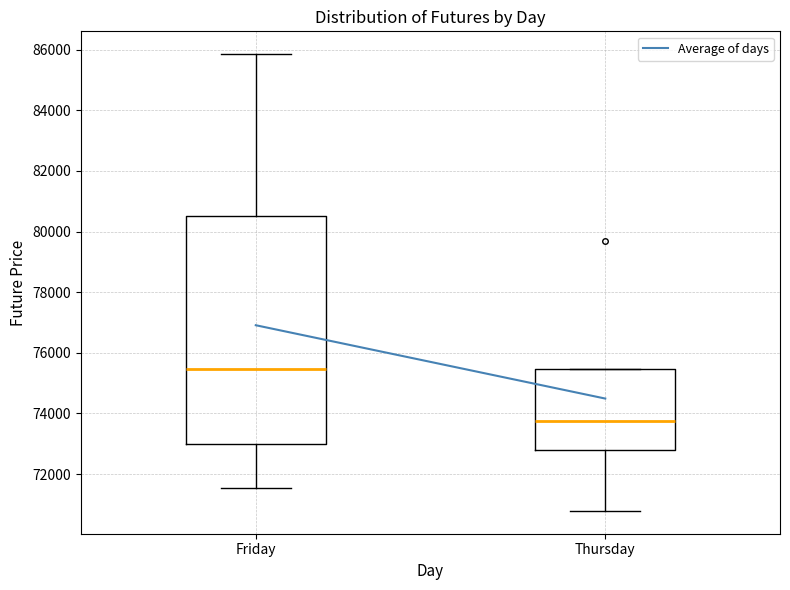

Reading left to right, read every box against the y-axis: the position of its median line, the range the box covers, and the ends of its whiskers. The values are not printed on the chart, so give them approximately, as read against the axis.

Friday: median 75400, box 73000 to 80600, whiskers 71600 to 85800
Thursday: median 73800, box 72800 to 75400, whiskers 70800 to 75400